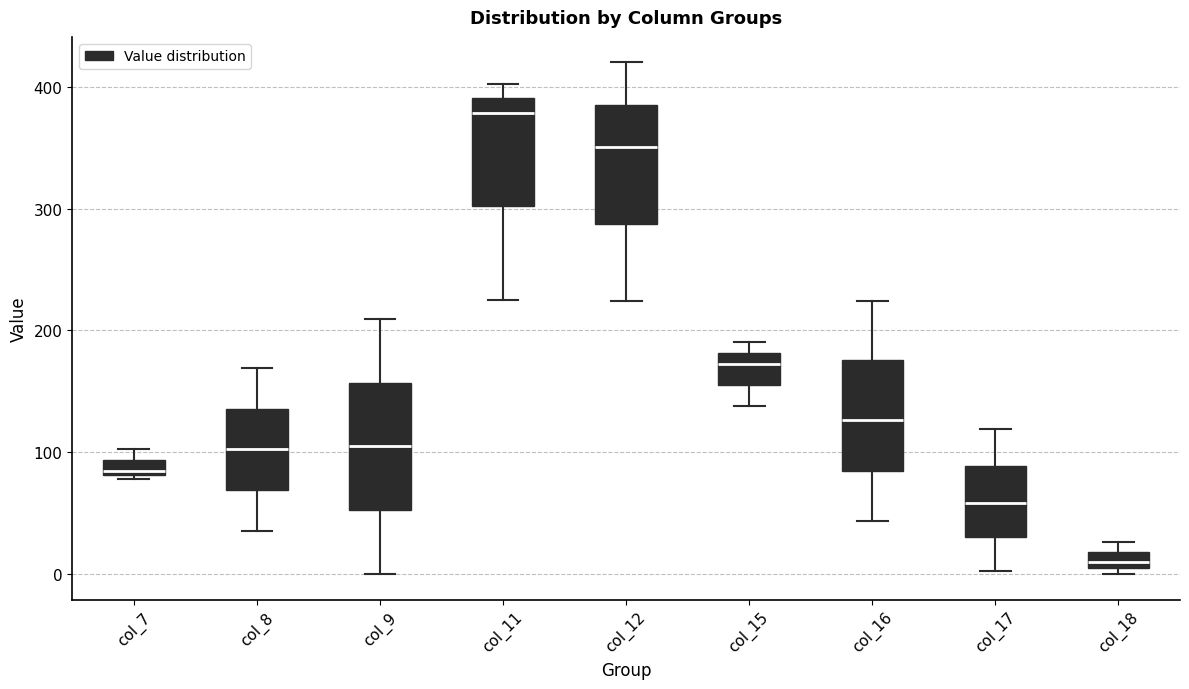

Where is the upper edge of the box for col_15 on the y-axis? The values are not printed on the chart, so give them approximately, as read against the axis.

180